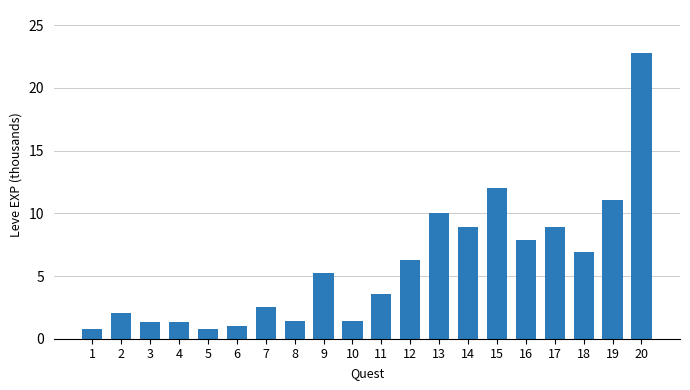

What is the value of the 16th bar from the left?

7.9